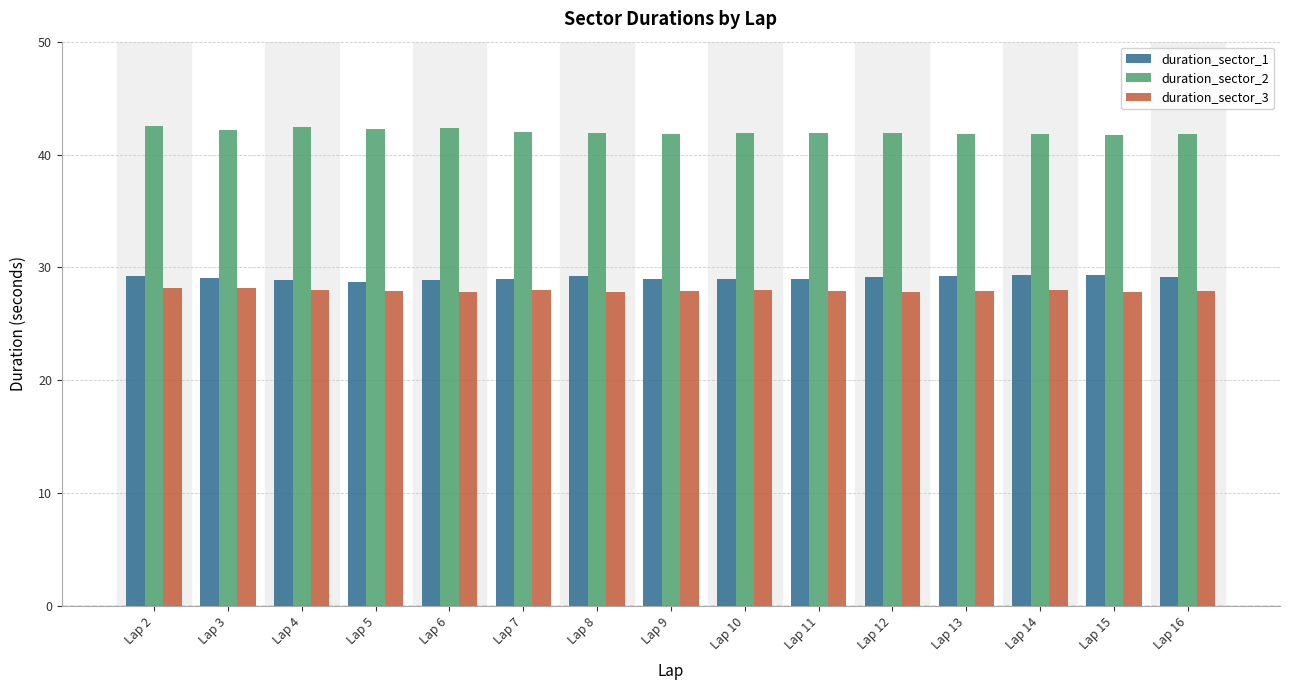

Is the value of duration_sector_1 at Lap 12 greater than the value of duration_sector_3 at Lap 6?

Yes